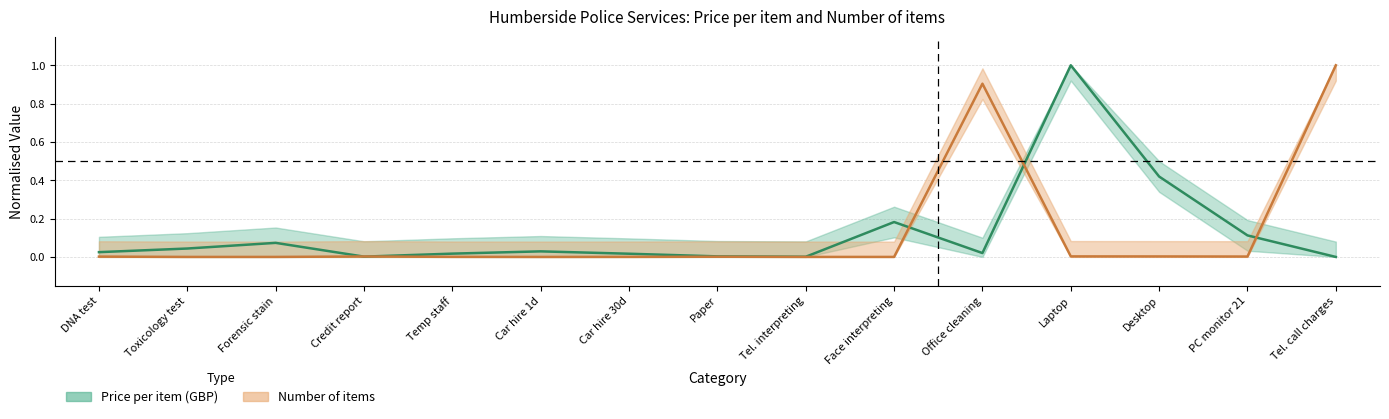

List the series in order of their overall mean, lowest first.

Number of items, Price per item (GBP)